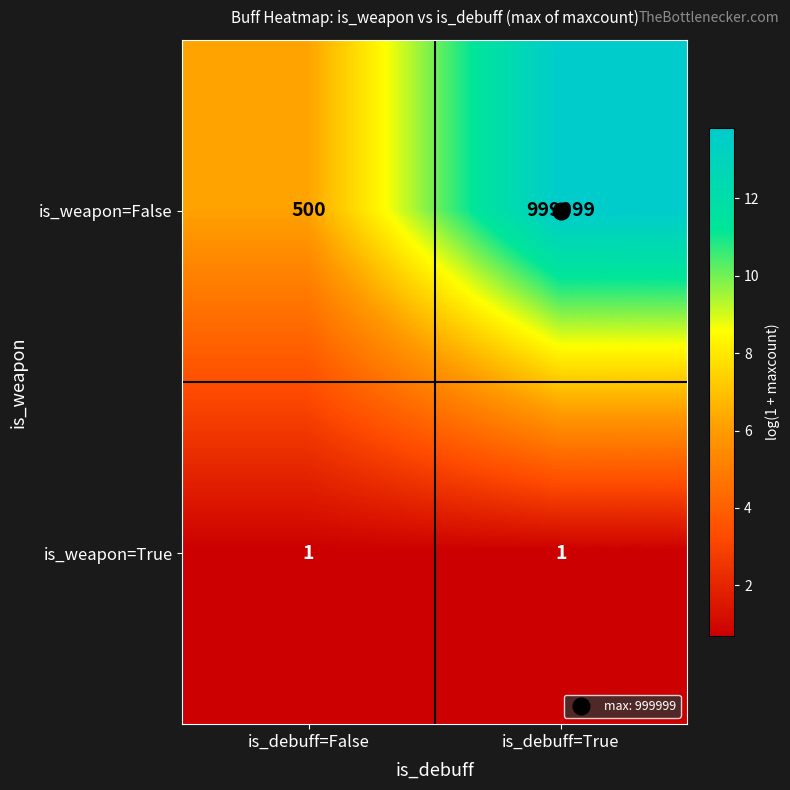

What is the difference between the is_weapon=False values at is_debuff=False and is_debuff=True?

999499